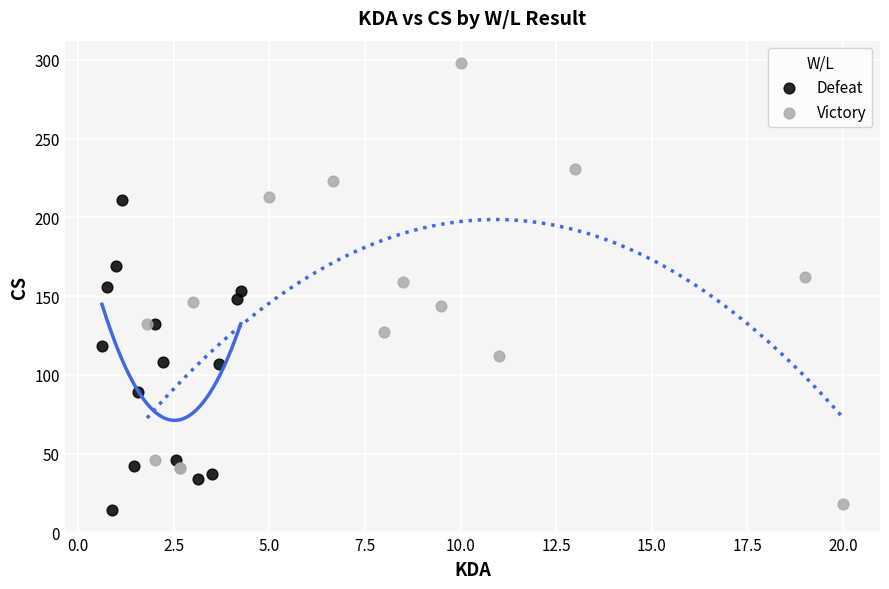

Which series has the largest Y range (max minus min)?

Victory